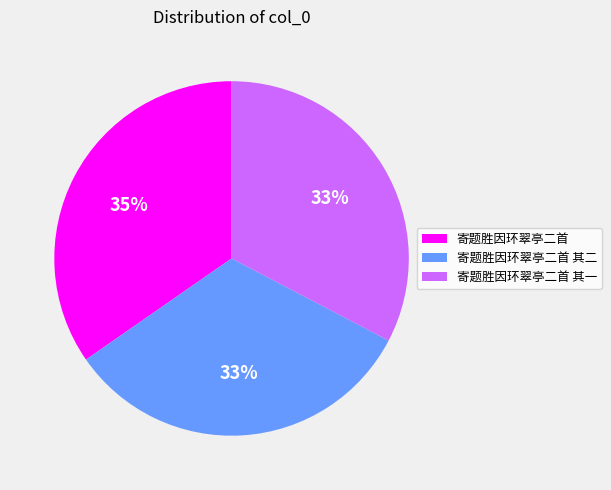

What is the largest slice in the pie chart?

寄题胜因环翠亭二首